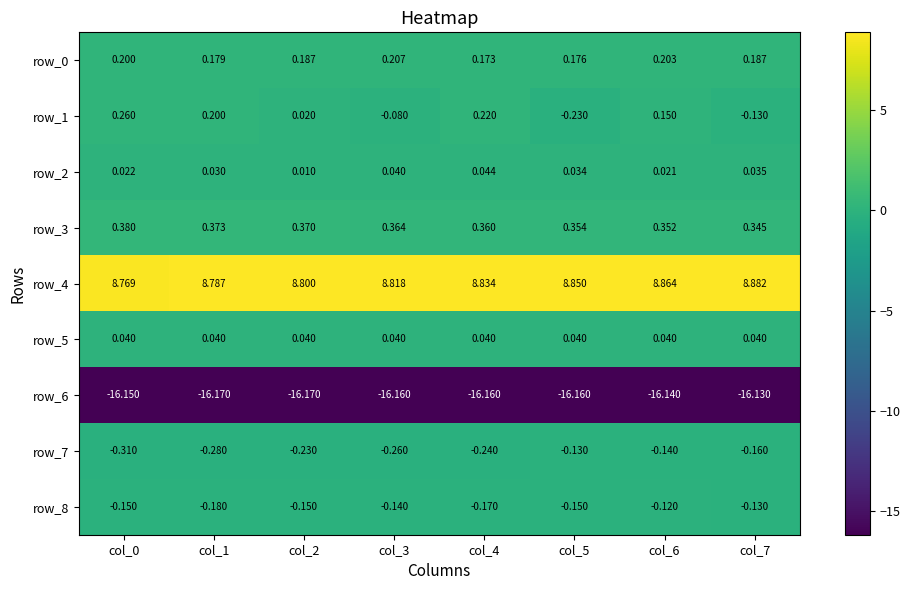

Is the value of row_4 at col_6 greater than the value of row_3 at col_6?

Yes